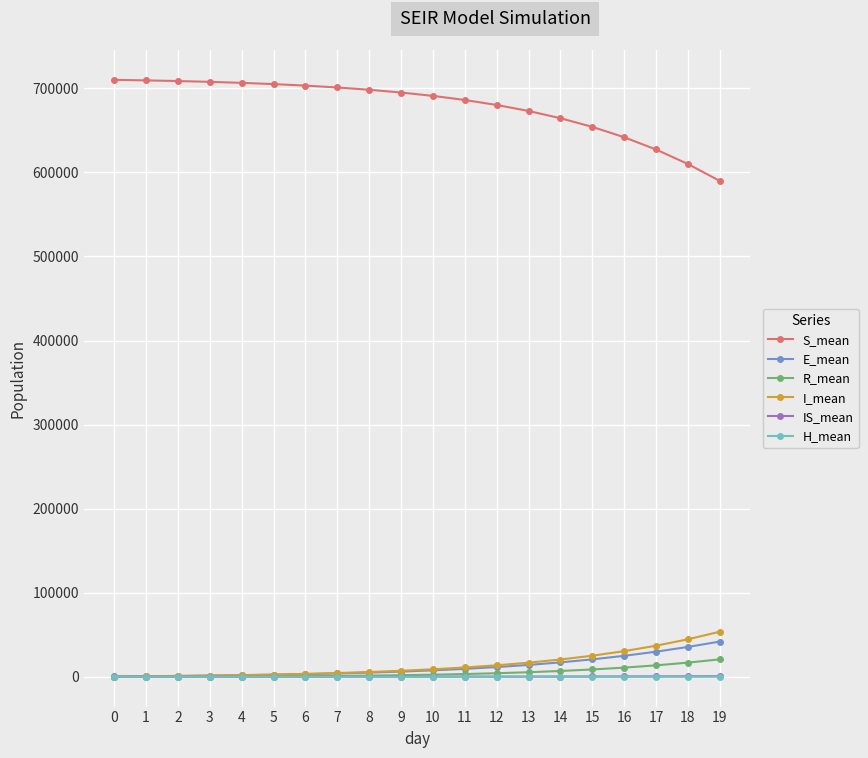

Is the value of I_mean at 9 greater than the value of S_mean at 15?

No